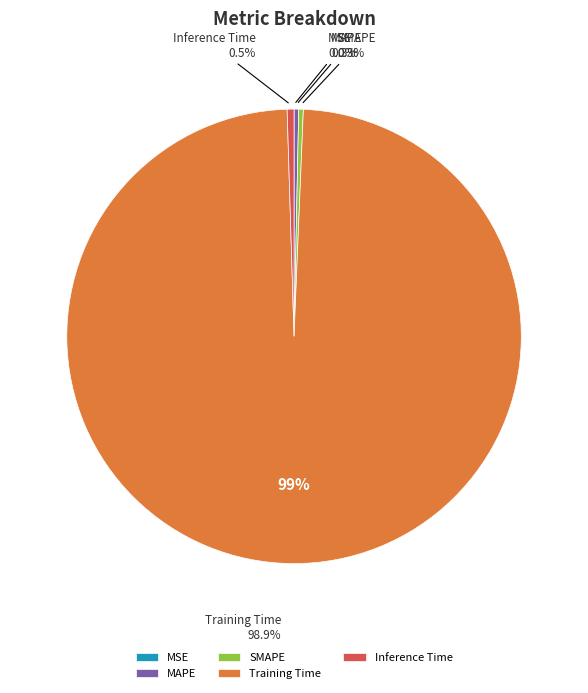

Which slice is the largest?

Training Time